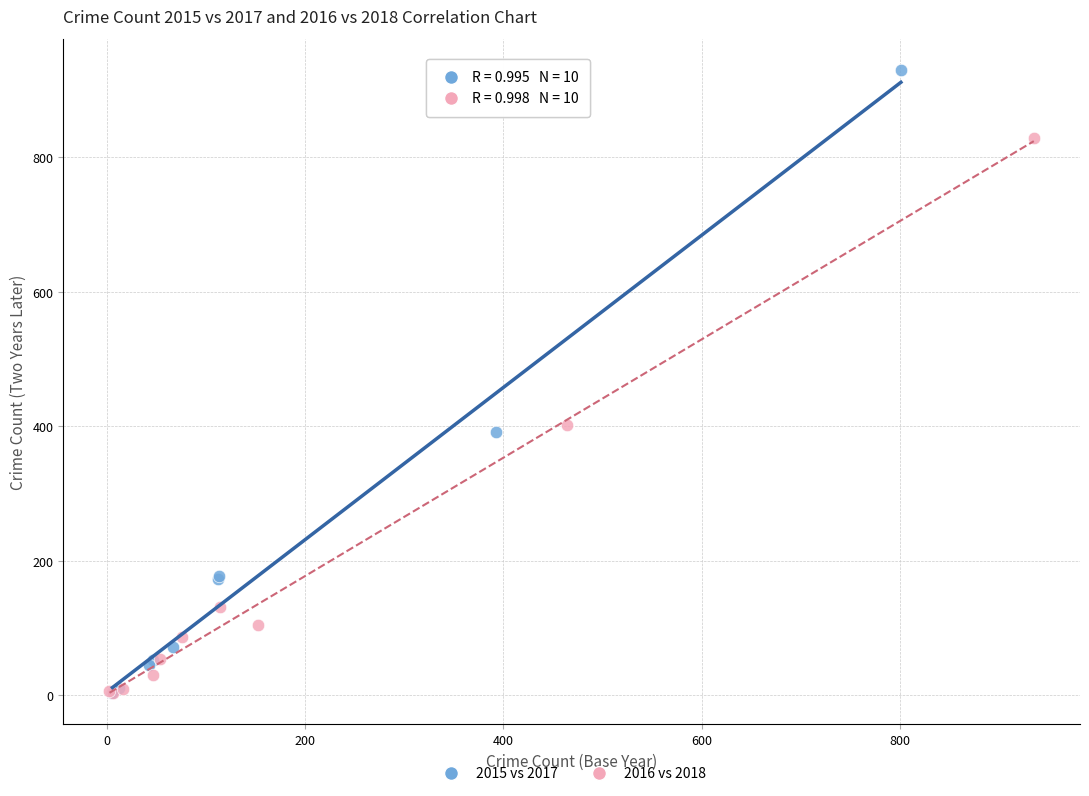

Which series has the widest spread of Y values?

2015 vs 2017